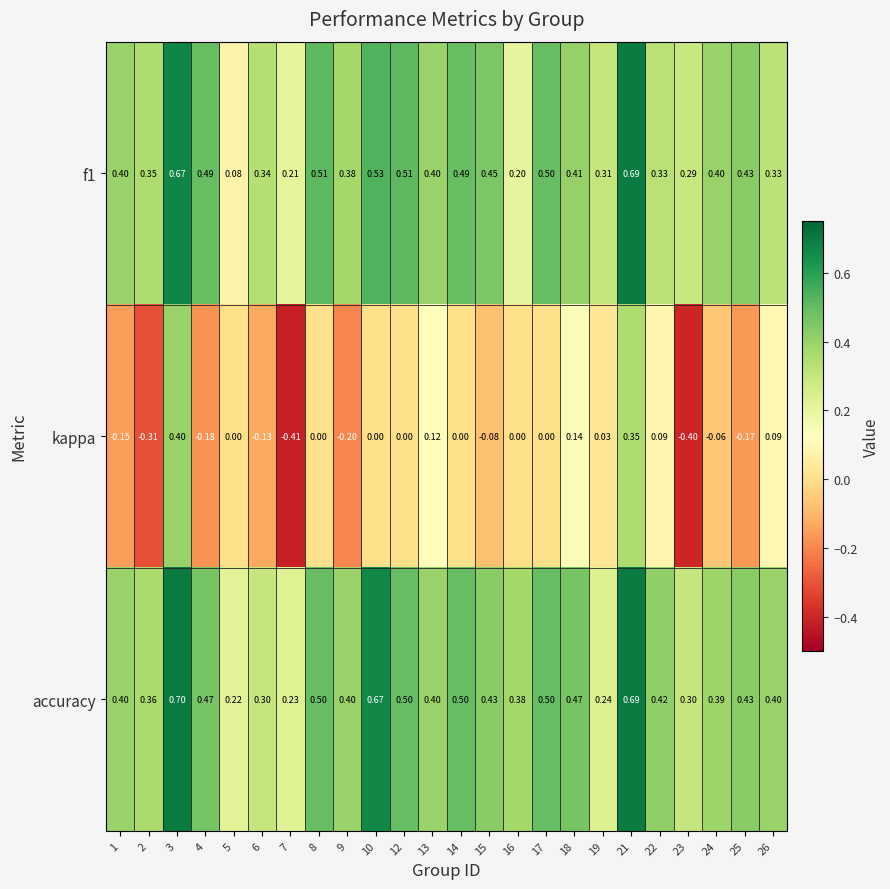

Is the value of accuracy at 2 greater than the value of kappa at 4?

Yes